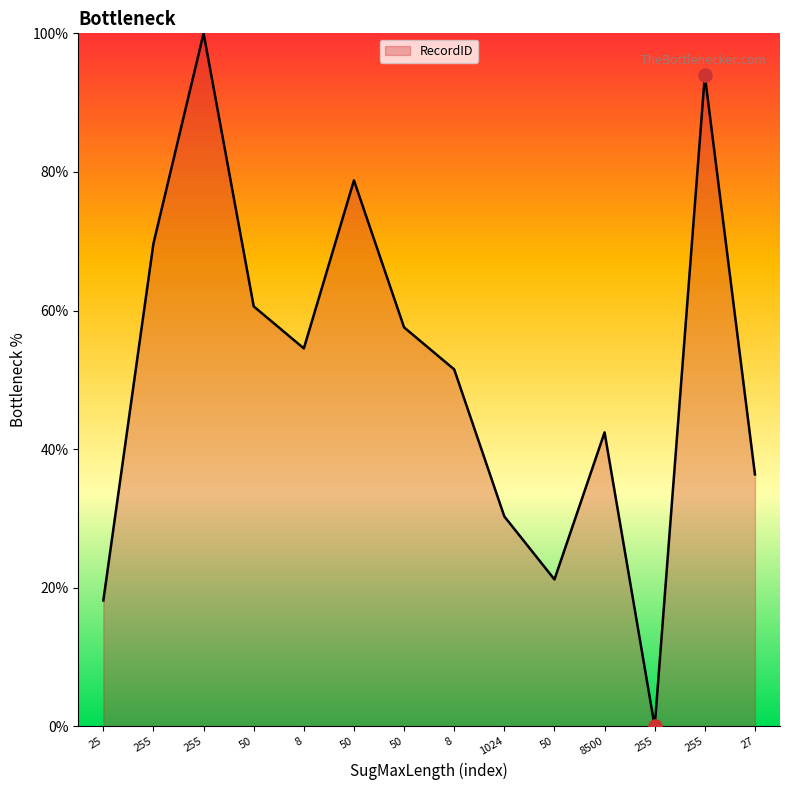

What is the change in value from 50 to 255?

-57.6